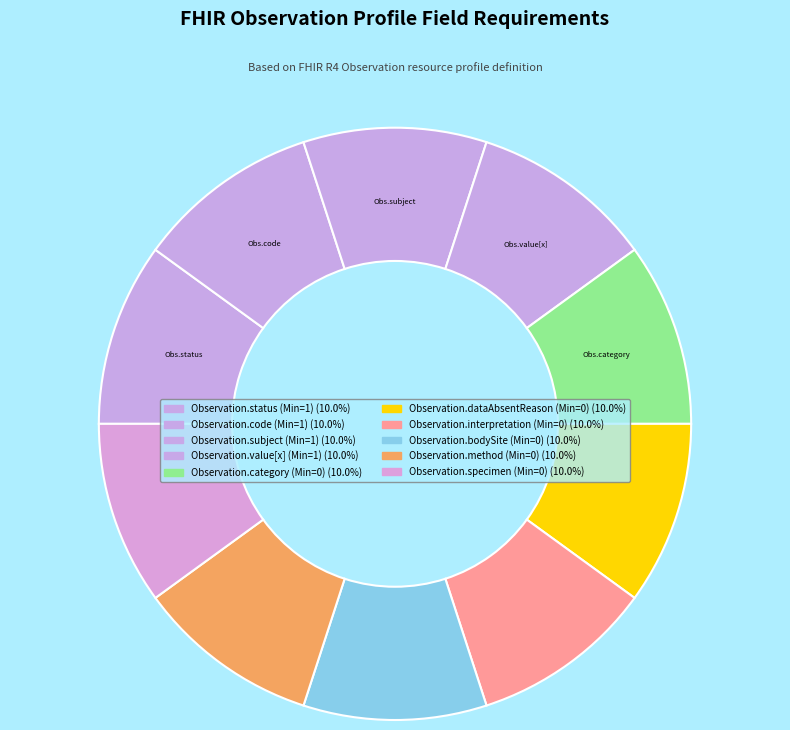

Count the number of slices in the pie.

10